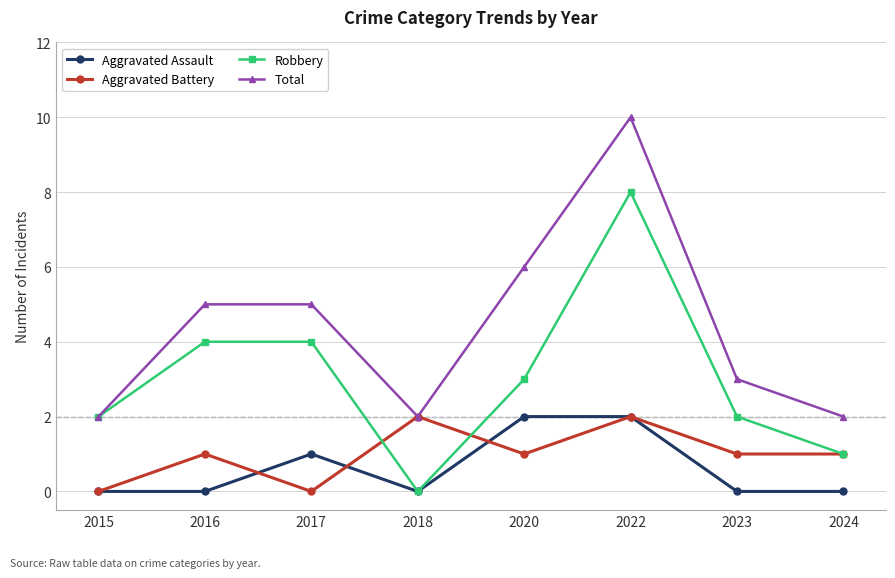

Which series has the largest total across all categories?

Total